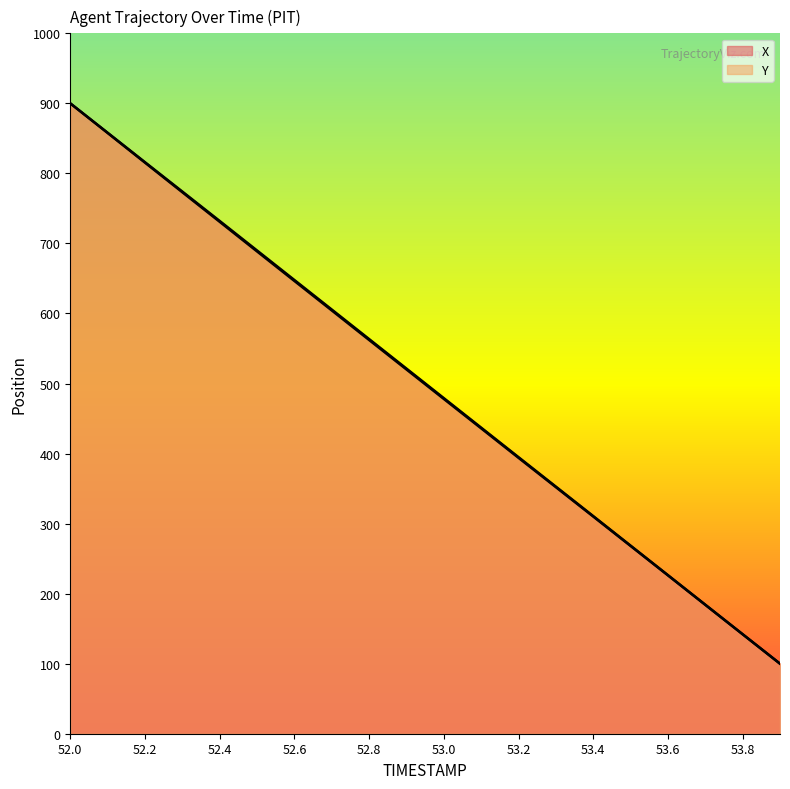

What is the total value across all series at 53.8?

284.0